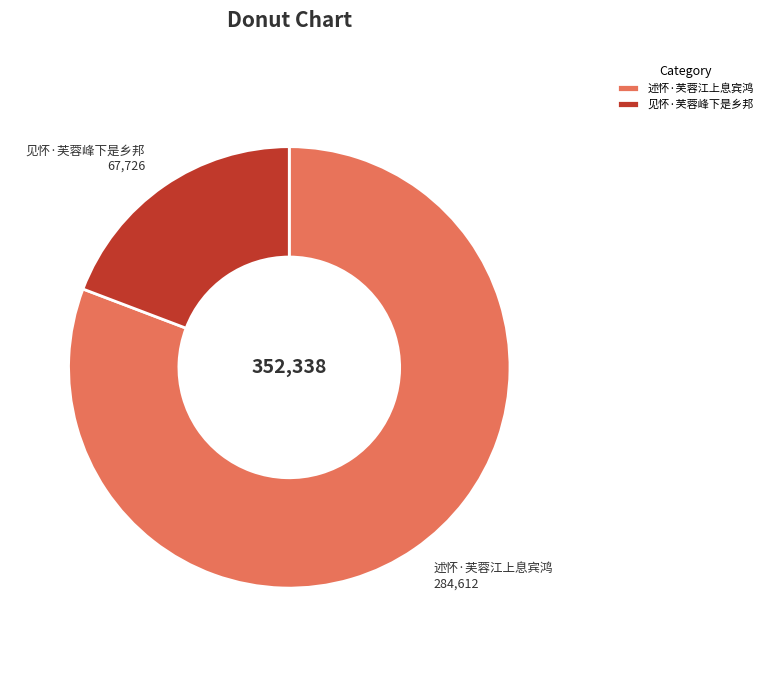

Is it true that 述怀·芙蓉江上息宾鸿 is 81% of the pie?

True